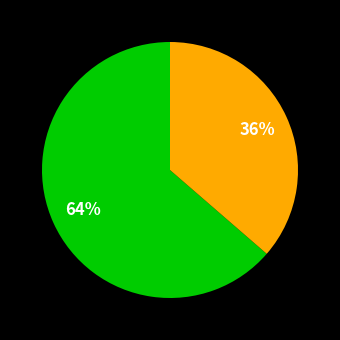

Count the number of slices in the pie.

2